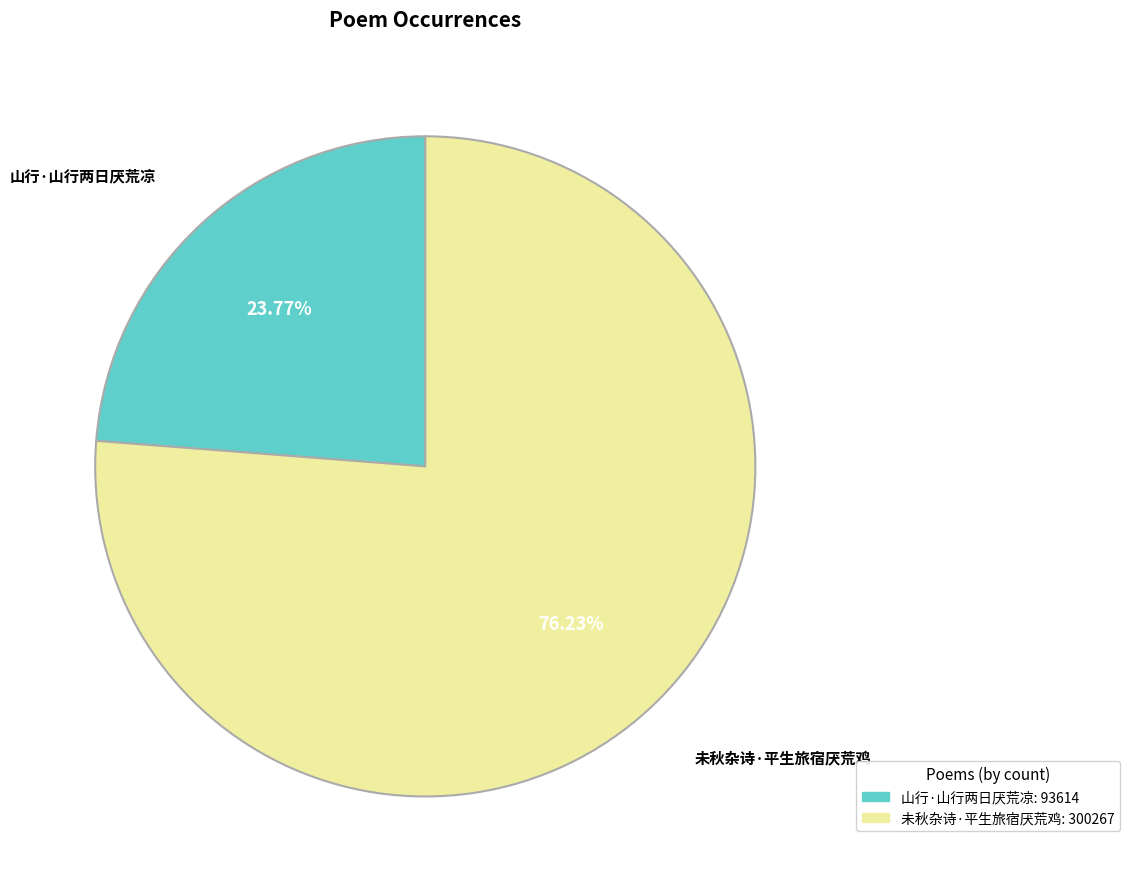

To the nearest percent, what portion does 未秋杂诗·平生旅宿厌荒鸡 represent?

76%